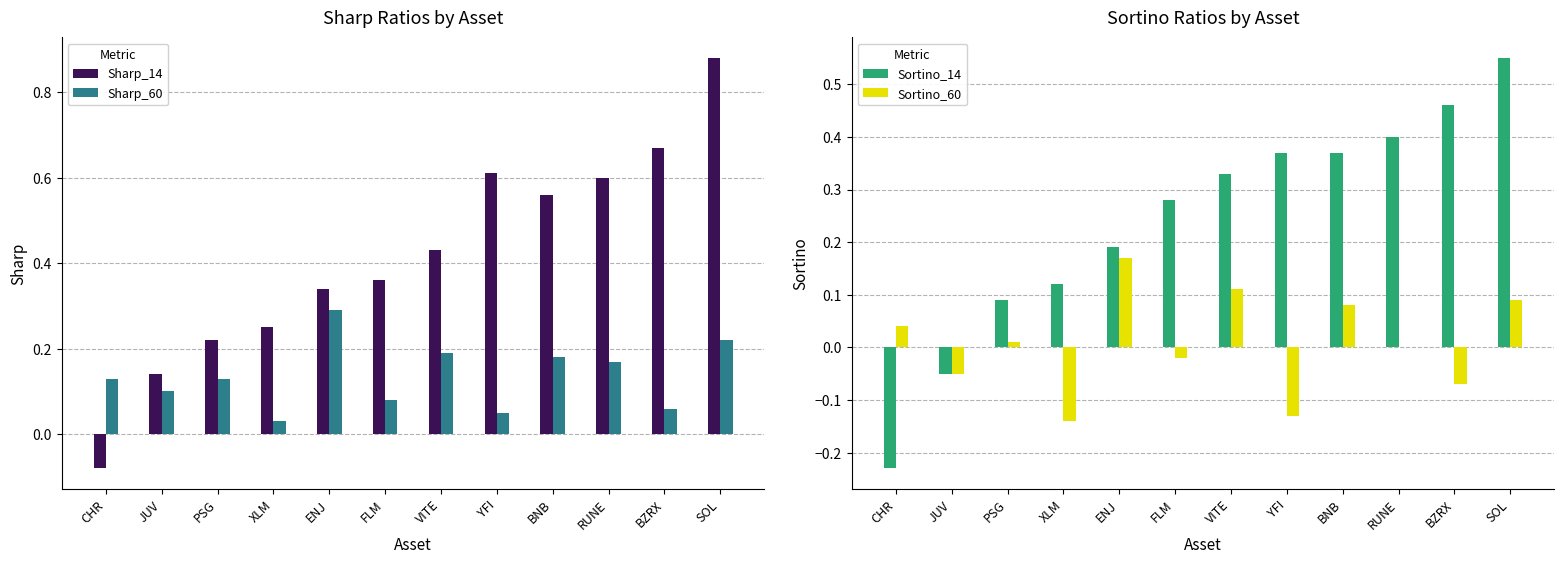

What is the difference between the second highest and second lowest values in the Sortino_60 series?

0.2